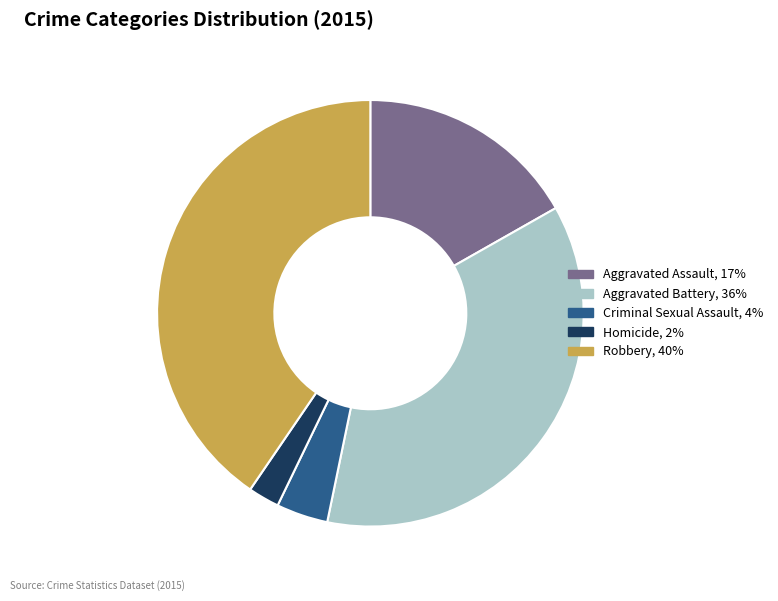

What is the ratio of the value at Aggravated Assault to the value at Homicide?

7.1